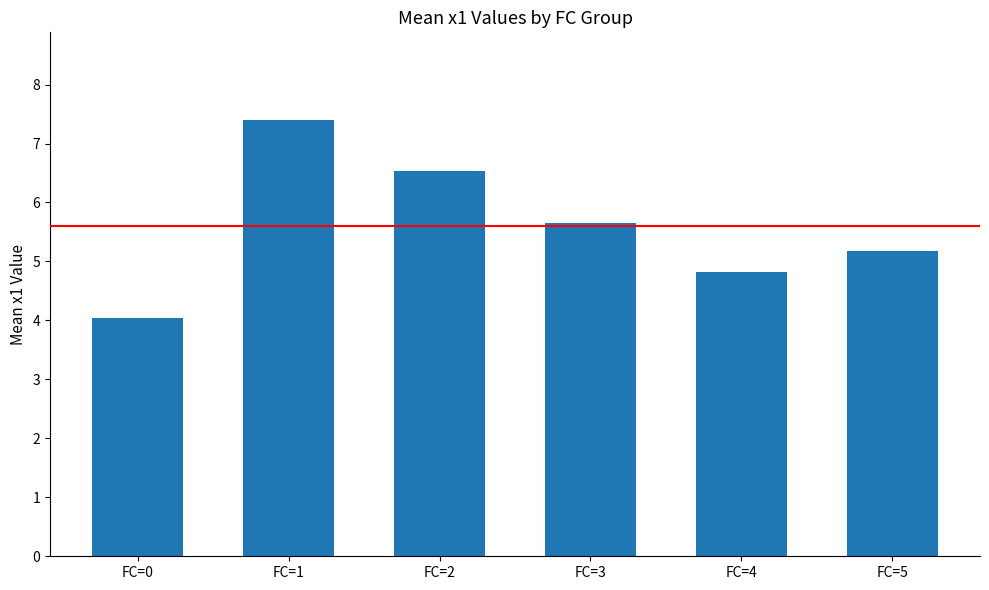

At which label does the data first exceed 5?

FC=1